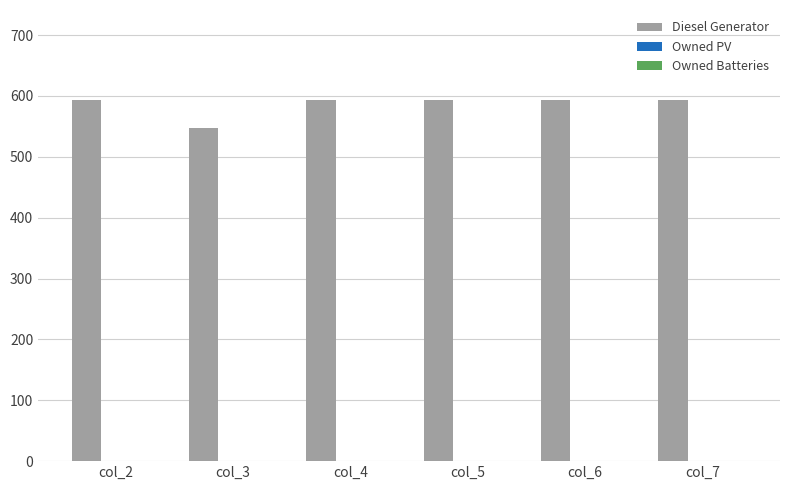

The value at col_6 is 593. True or false?

True